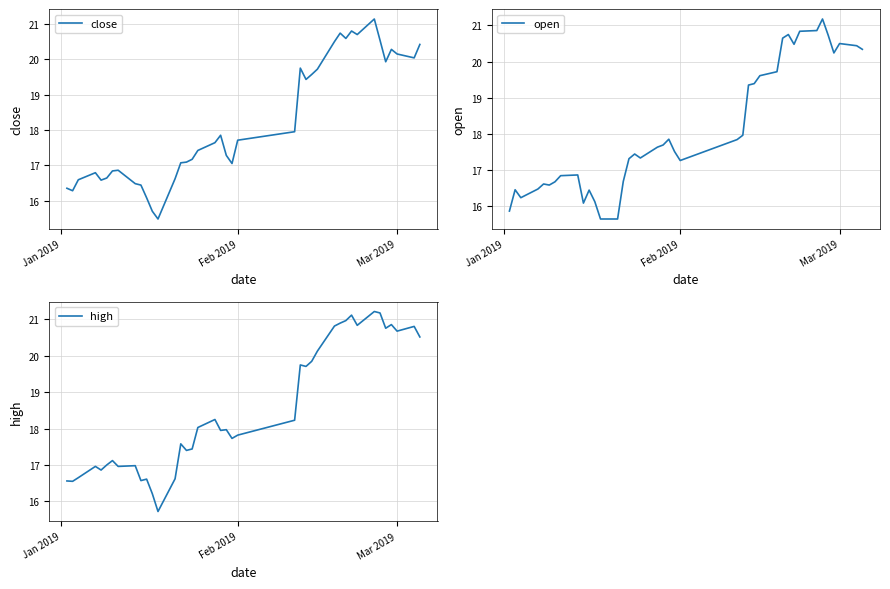

Rank the series by their maximum value, from lowest to highest.

low, close, open, high